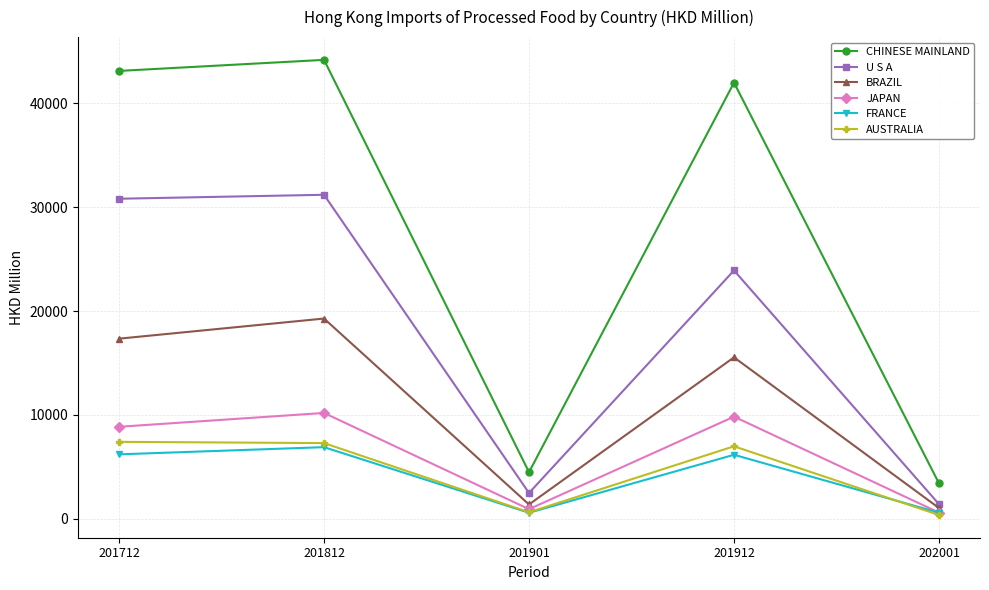

What is the difference between the highest and lowest values at 201712?

36928.8